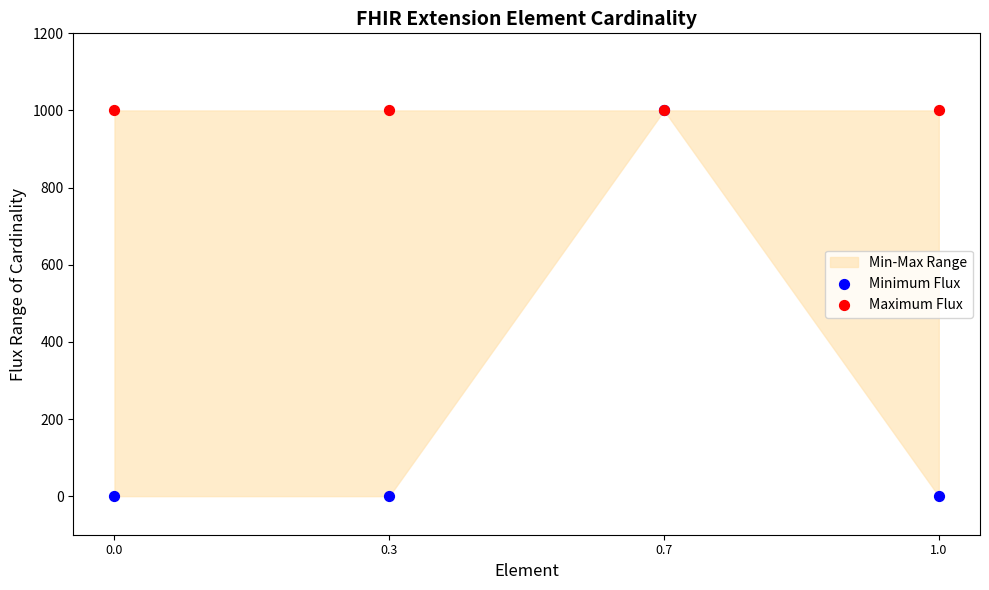

Which series reaches the maximum Y coordinate?

Minimum Flux